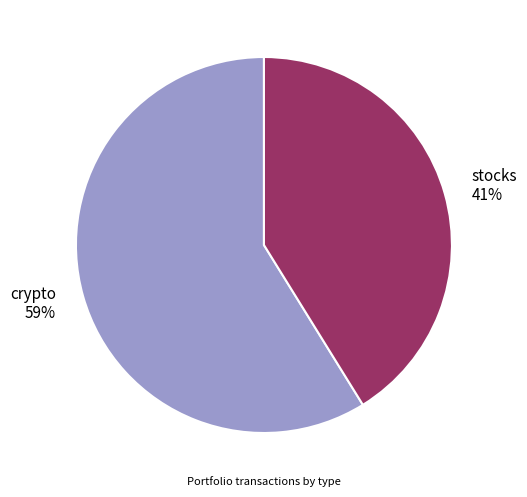

True or false: stocks accounts for 33% of the total.

False